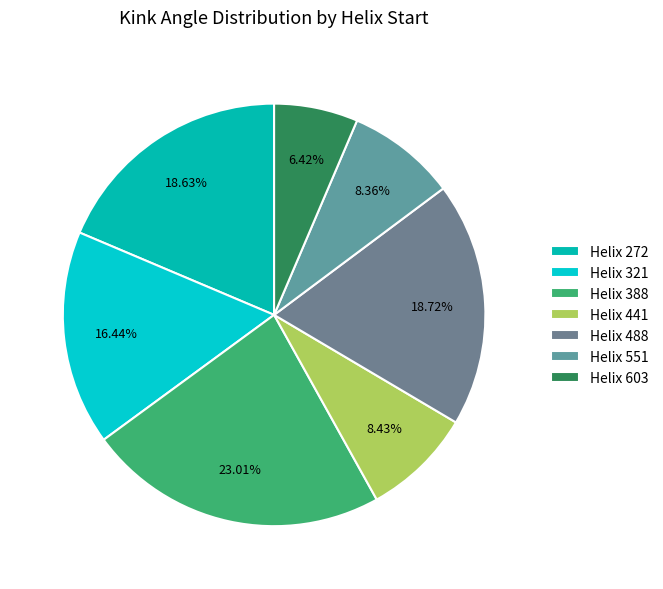

Rank the categories by value from lowest to highest.

603, 551, 441, 321, 272, 488, 388